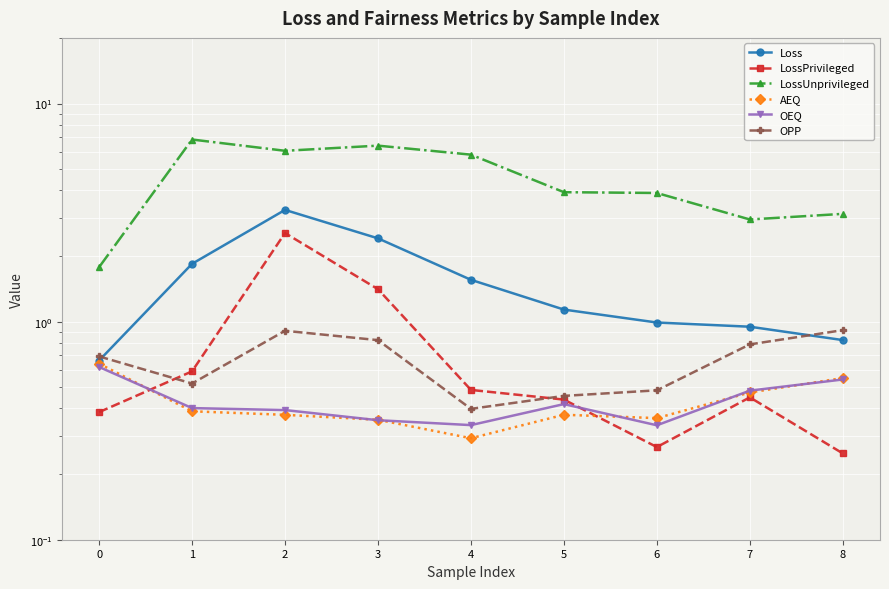

What is the spread (max minus min) of values at 0?

1.4